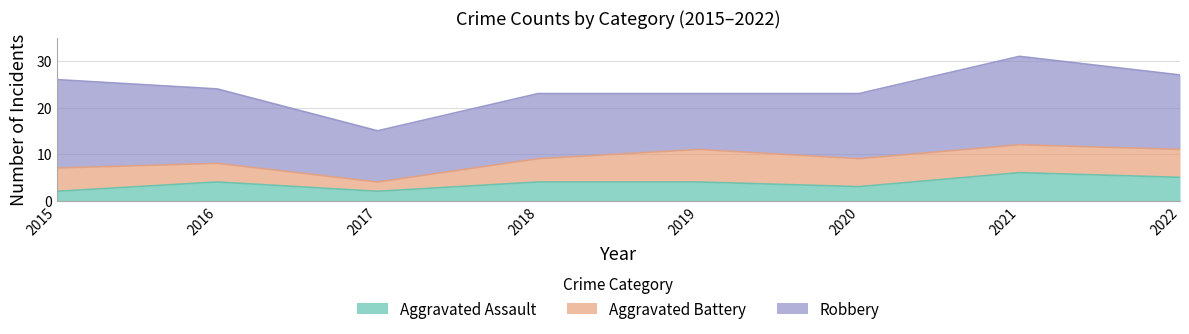

True or false: Robbery has a value of 16 at 2016.

True